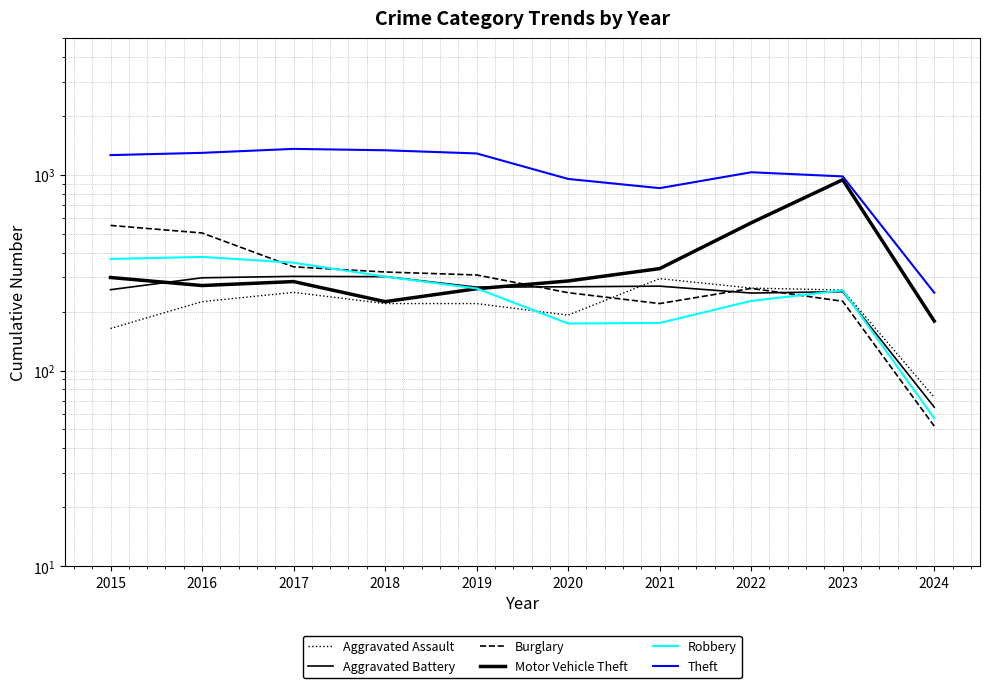

At which category does Aggravated Assault reach its first local peak?

2017